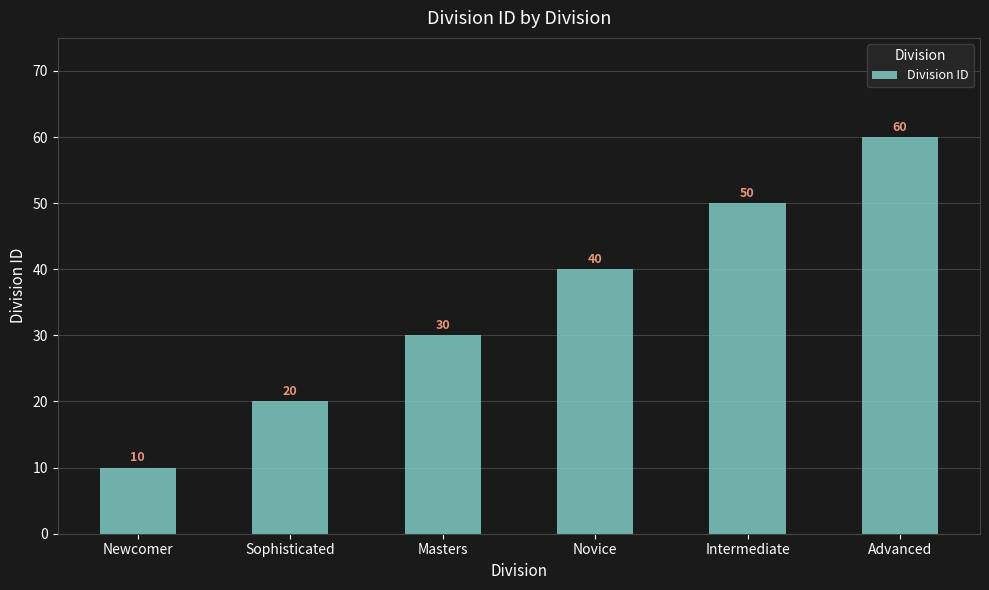

Are the bars horizontal?

No